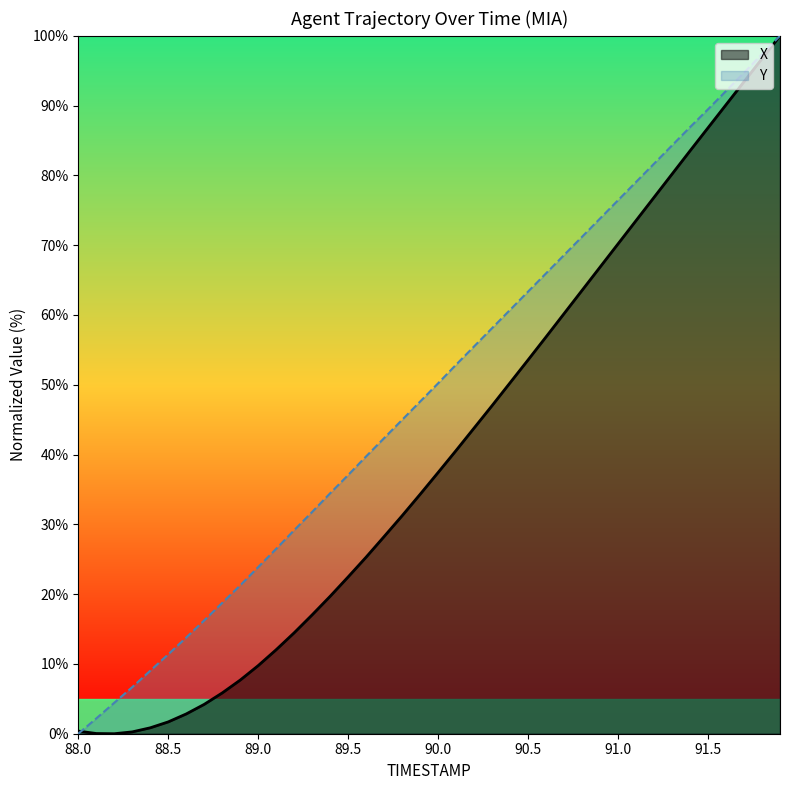

Which series has the largest total across all categories?

Y